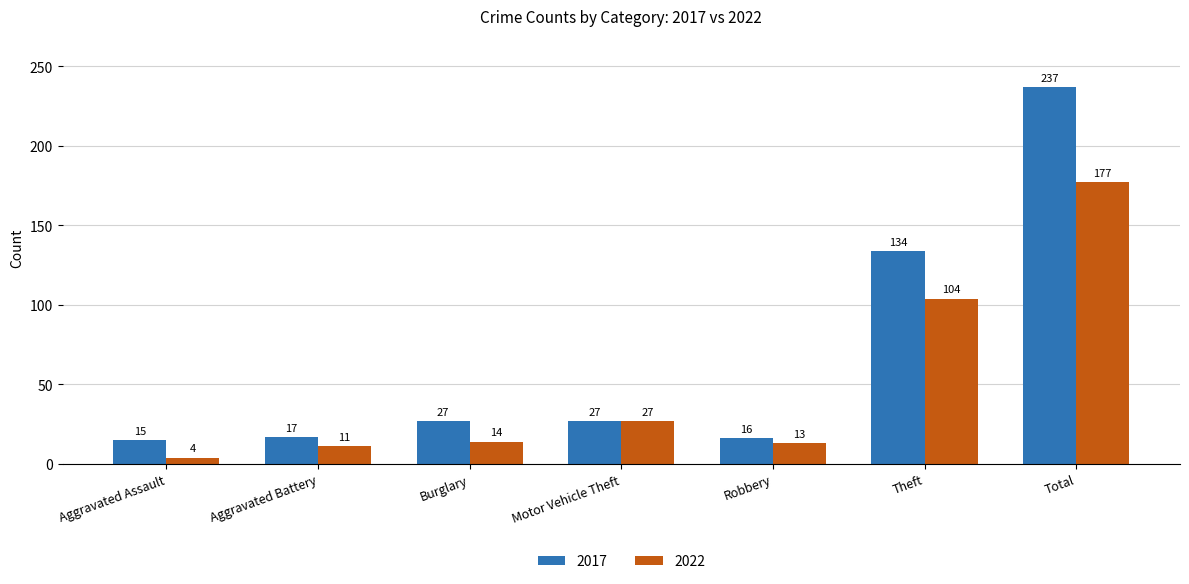

At which category does the chart reach its peak across all series?

Total